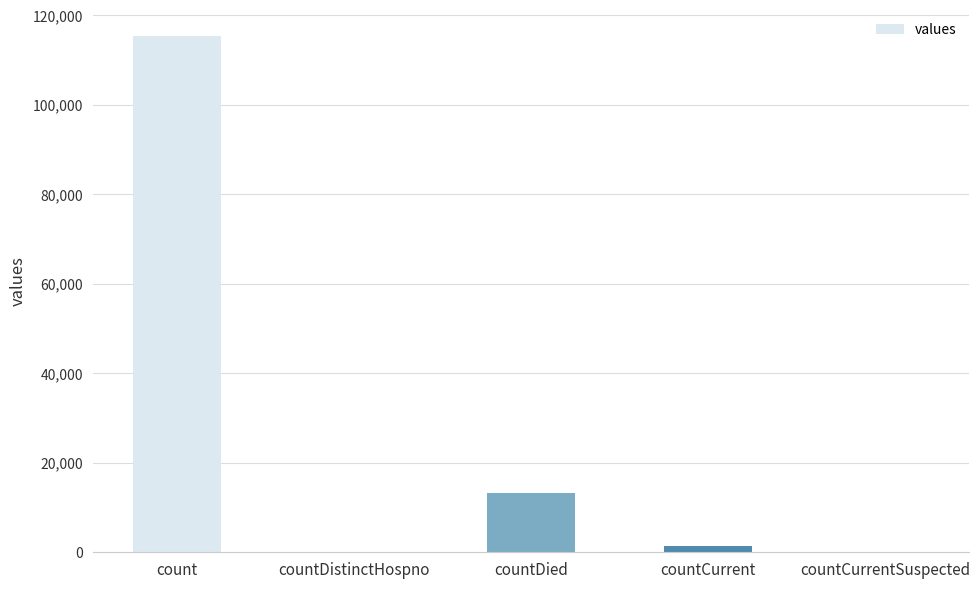

What is the greatest value displayed?

115379